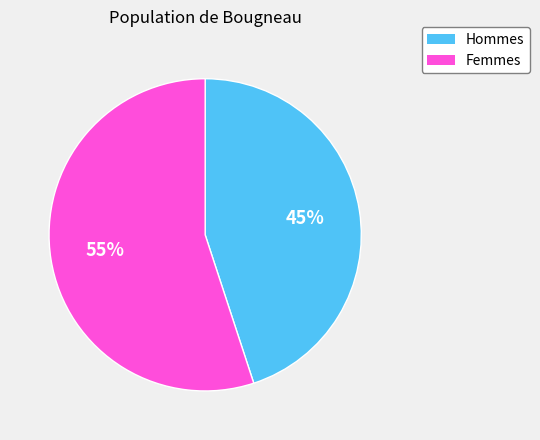

Is there any slice that represents more than half of the pie?

Yes